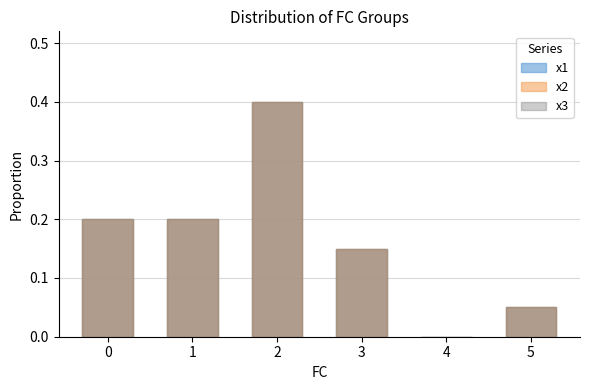

What is the value of the x1 bar at the 3rd from the left?

0.4